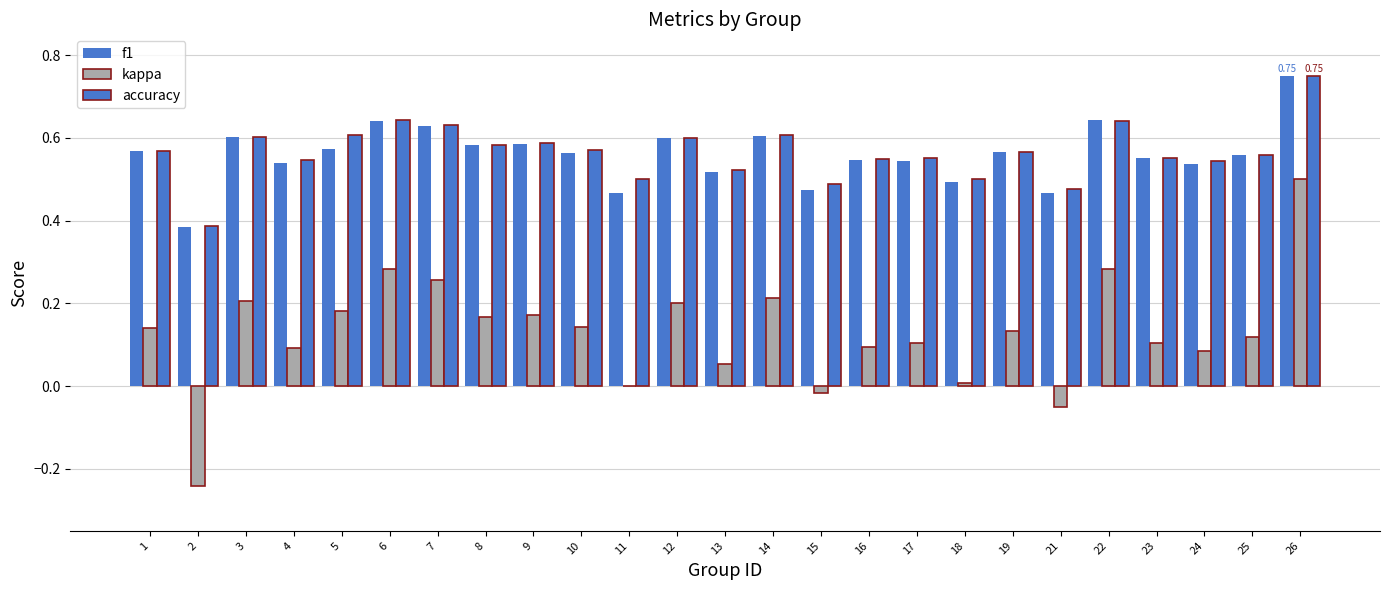

What is the difference between the maximum and minimum values in the accuracy series?

0.4